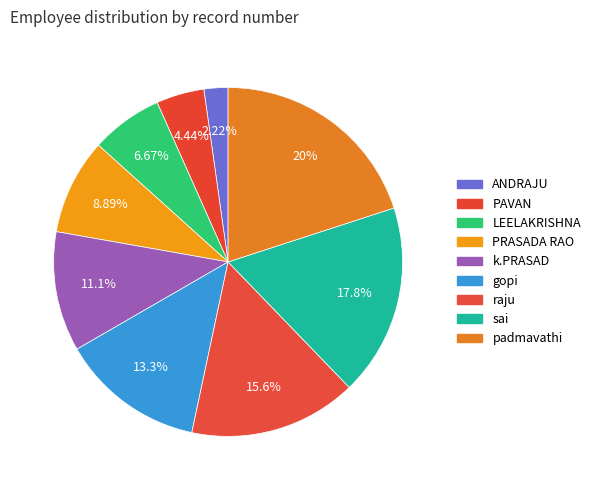

How many segments does this pie chart have?

9